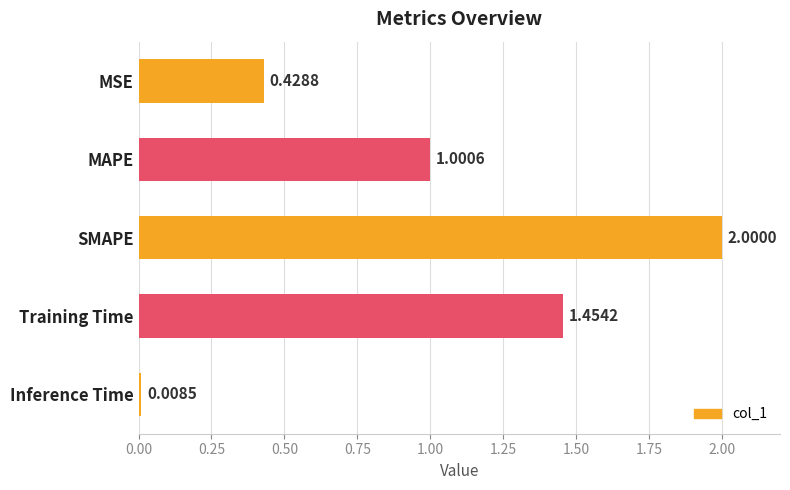

Which category has the highest value across all series?

SMAPE